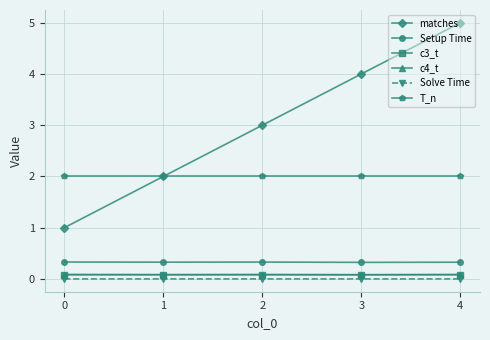

Between 1 and 2, which series saw the biggest shift?

matches